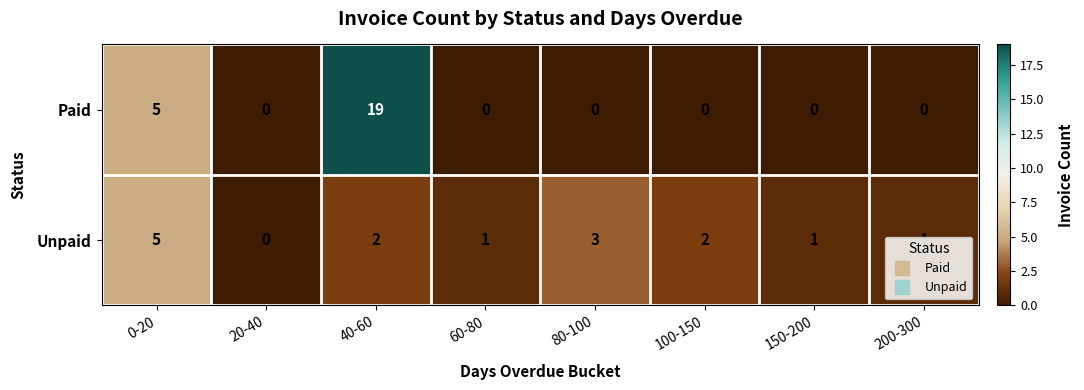

True or false: Paid has a value of 0 at 100-150.

True